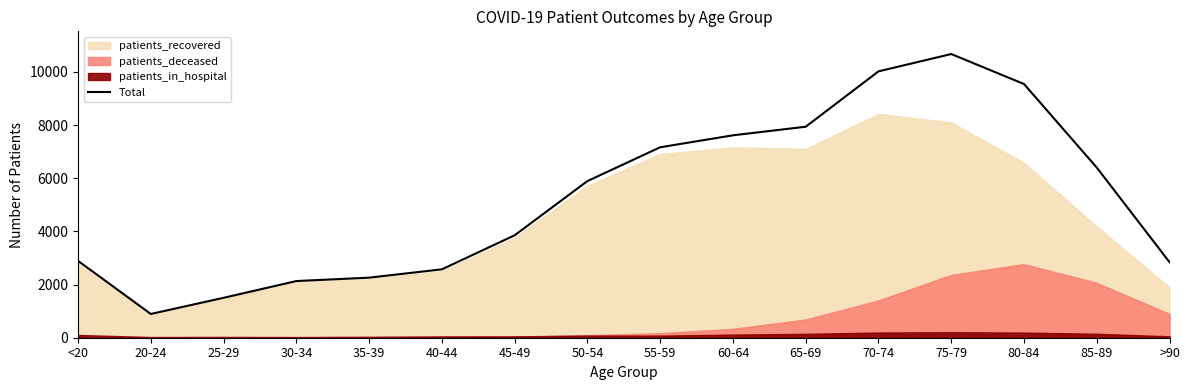

What is the label of the 3rd point from the right?

80-84